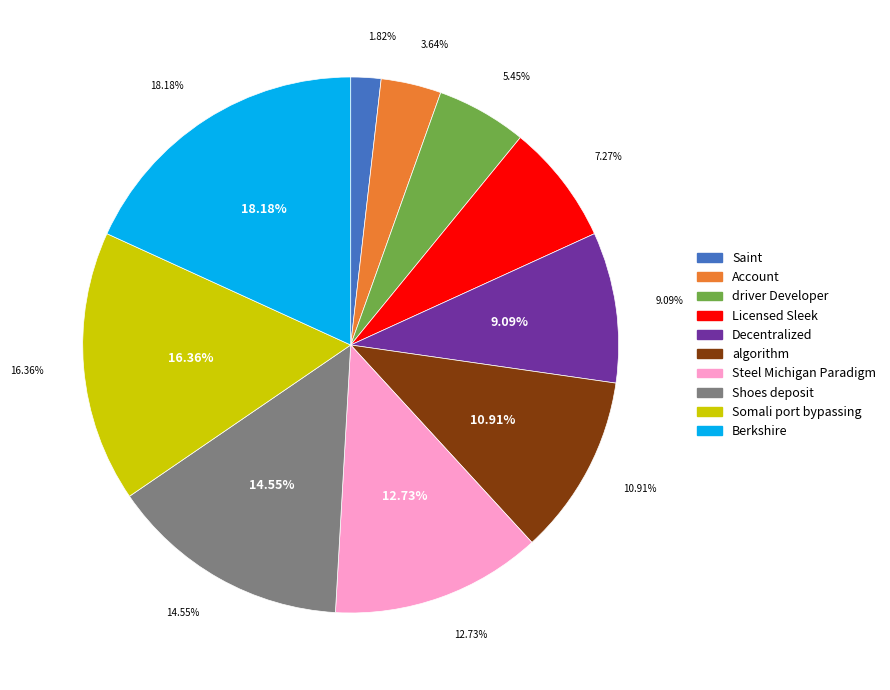

What is the largest slice in the pie chart?

Berkshire